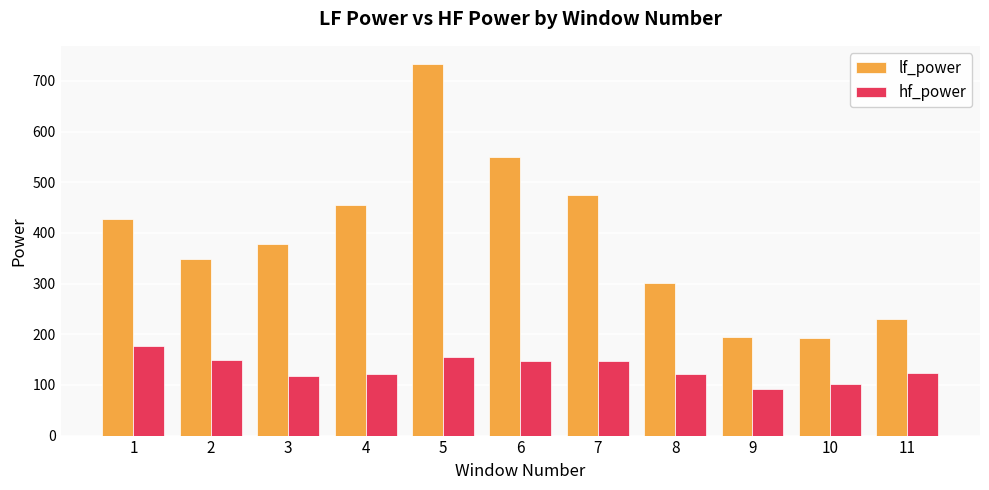

At 1, list the series in order from smallest to largest.

hf_power, lf_power